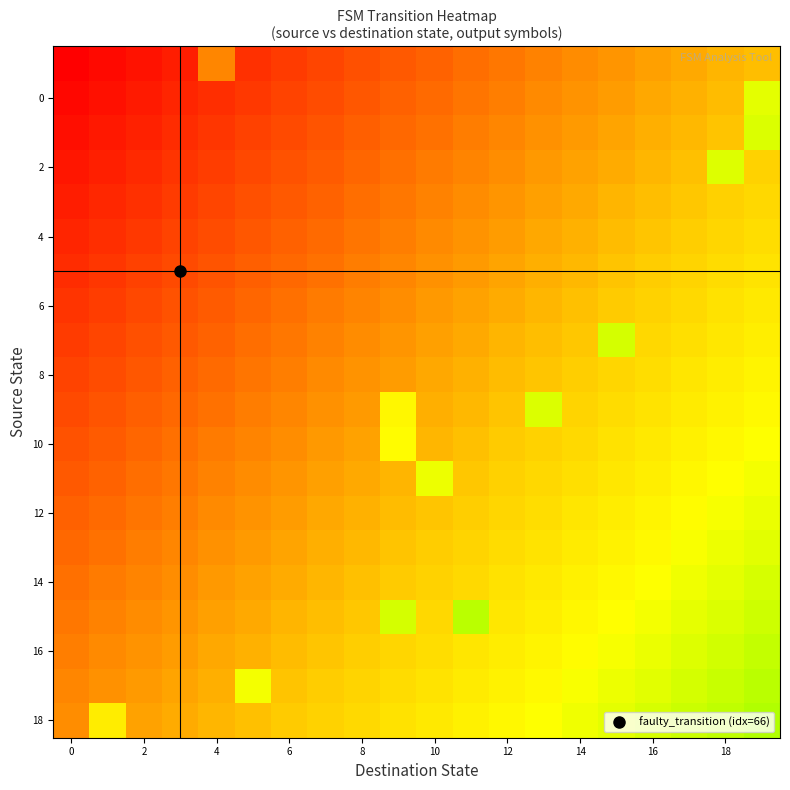

Count the number of data series in this chart.

20